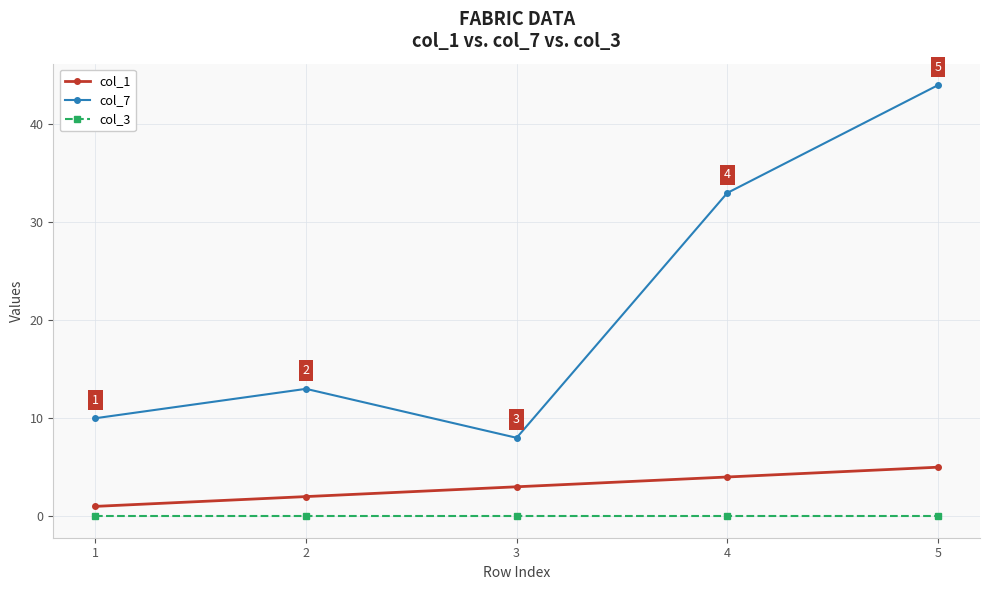

What is the total value across all series at 5?

49